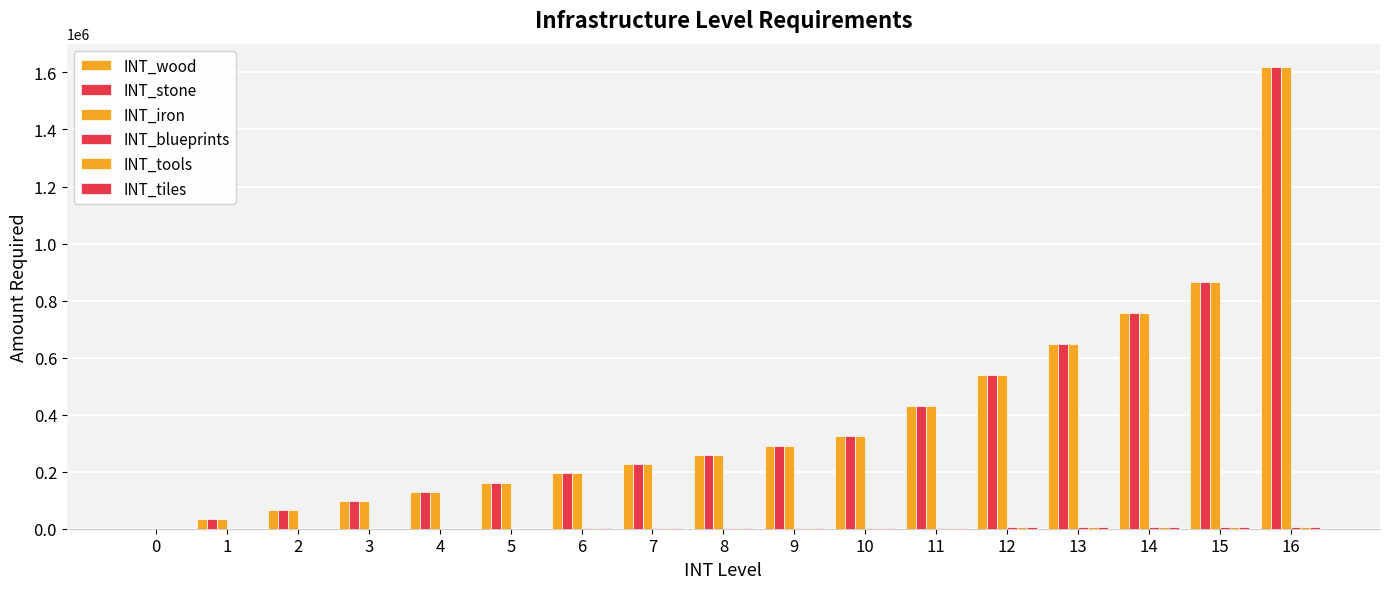

What is the average value of the INT_tools series?

2784